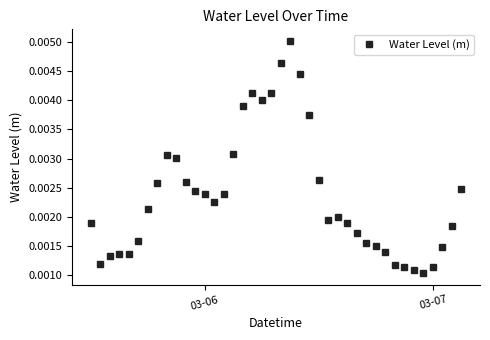

How many values are between 0 and 1?

40